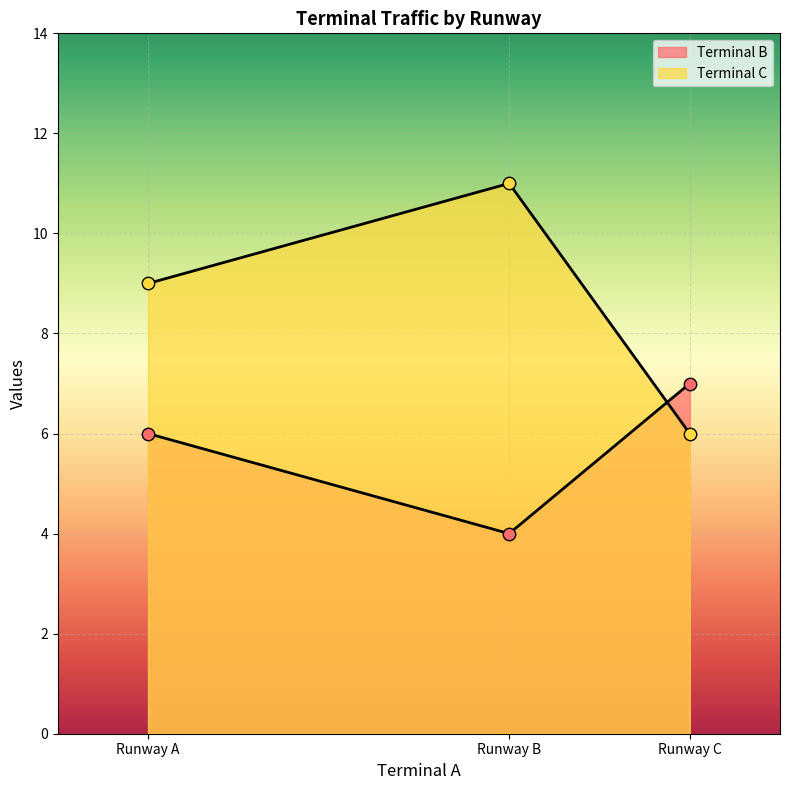

At how many categories does at least one series exceed 5?

3